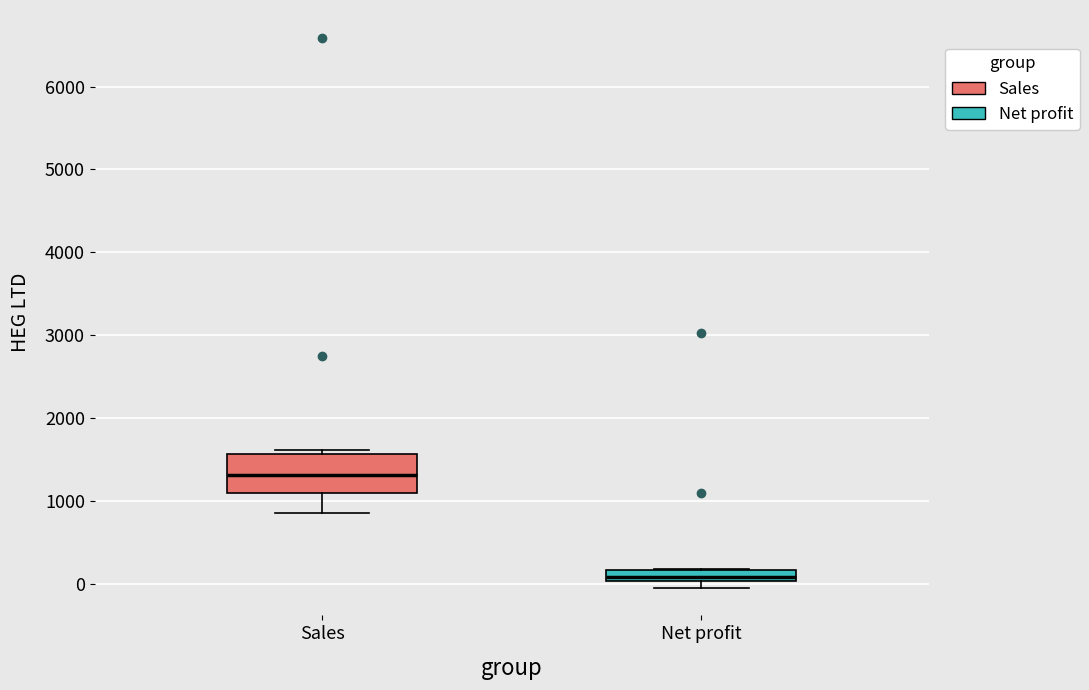

Where does the median line of the box for Net profit sit on the y-axis? The values are not printed on the chart, so give them approximately, as read against the axis.

100